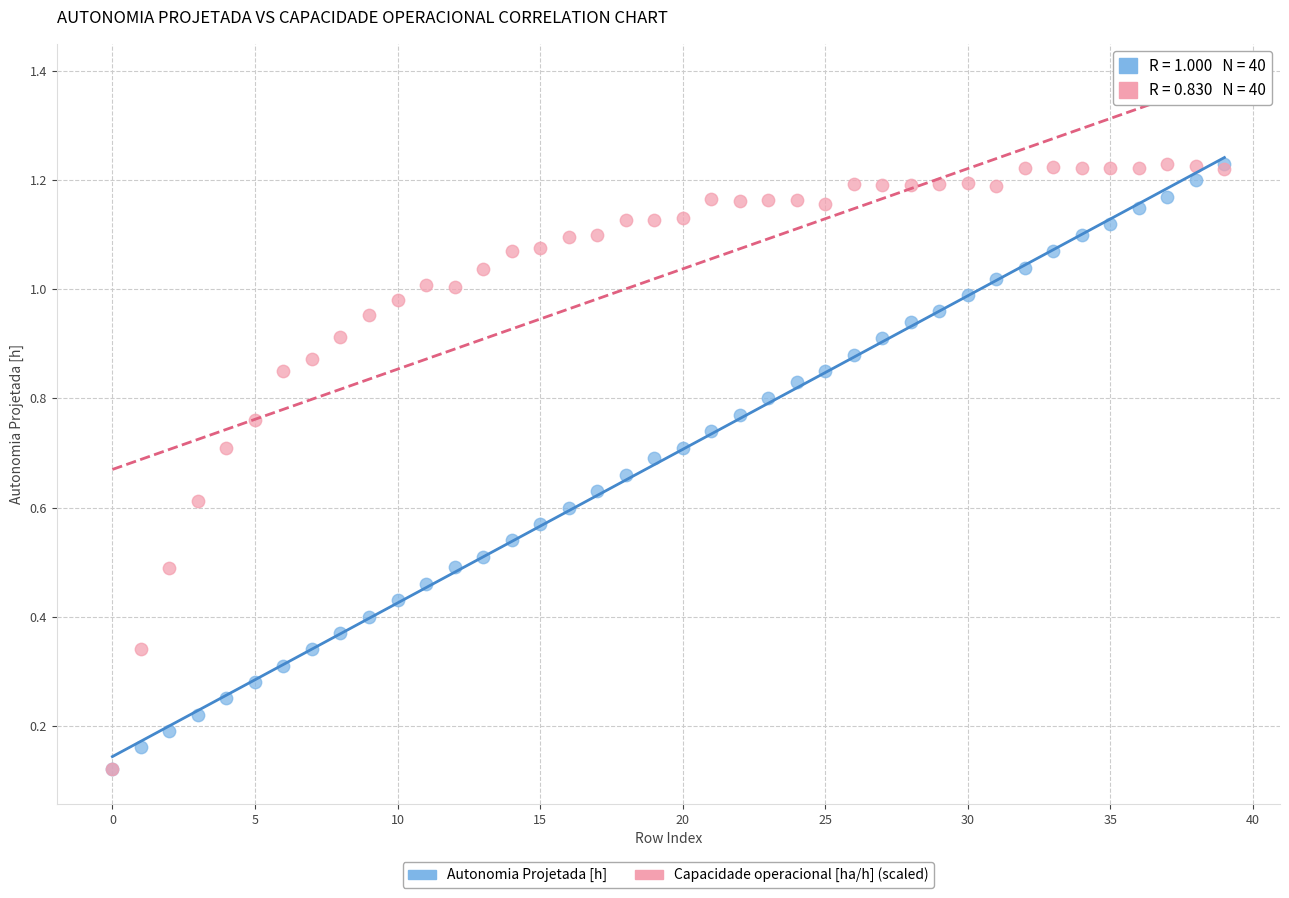

What are all the series names shown in the legend?

Autonomia Projetada [h], Capacidade operacional [ha/h] (scaled)